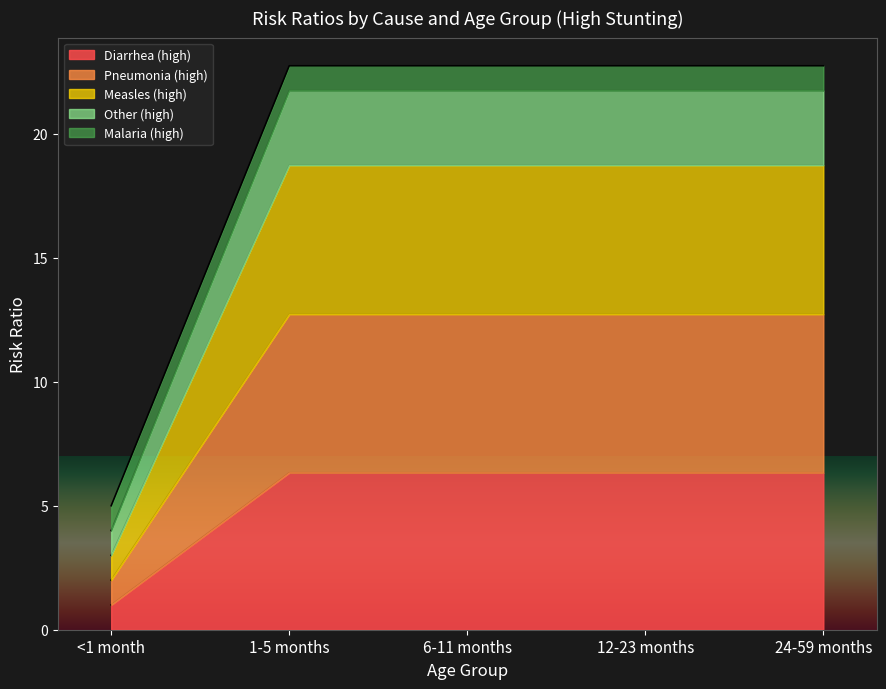

Is it true that Diarrhea (high) equals 9.3 at 24-59 months?

False